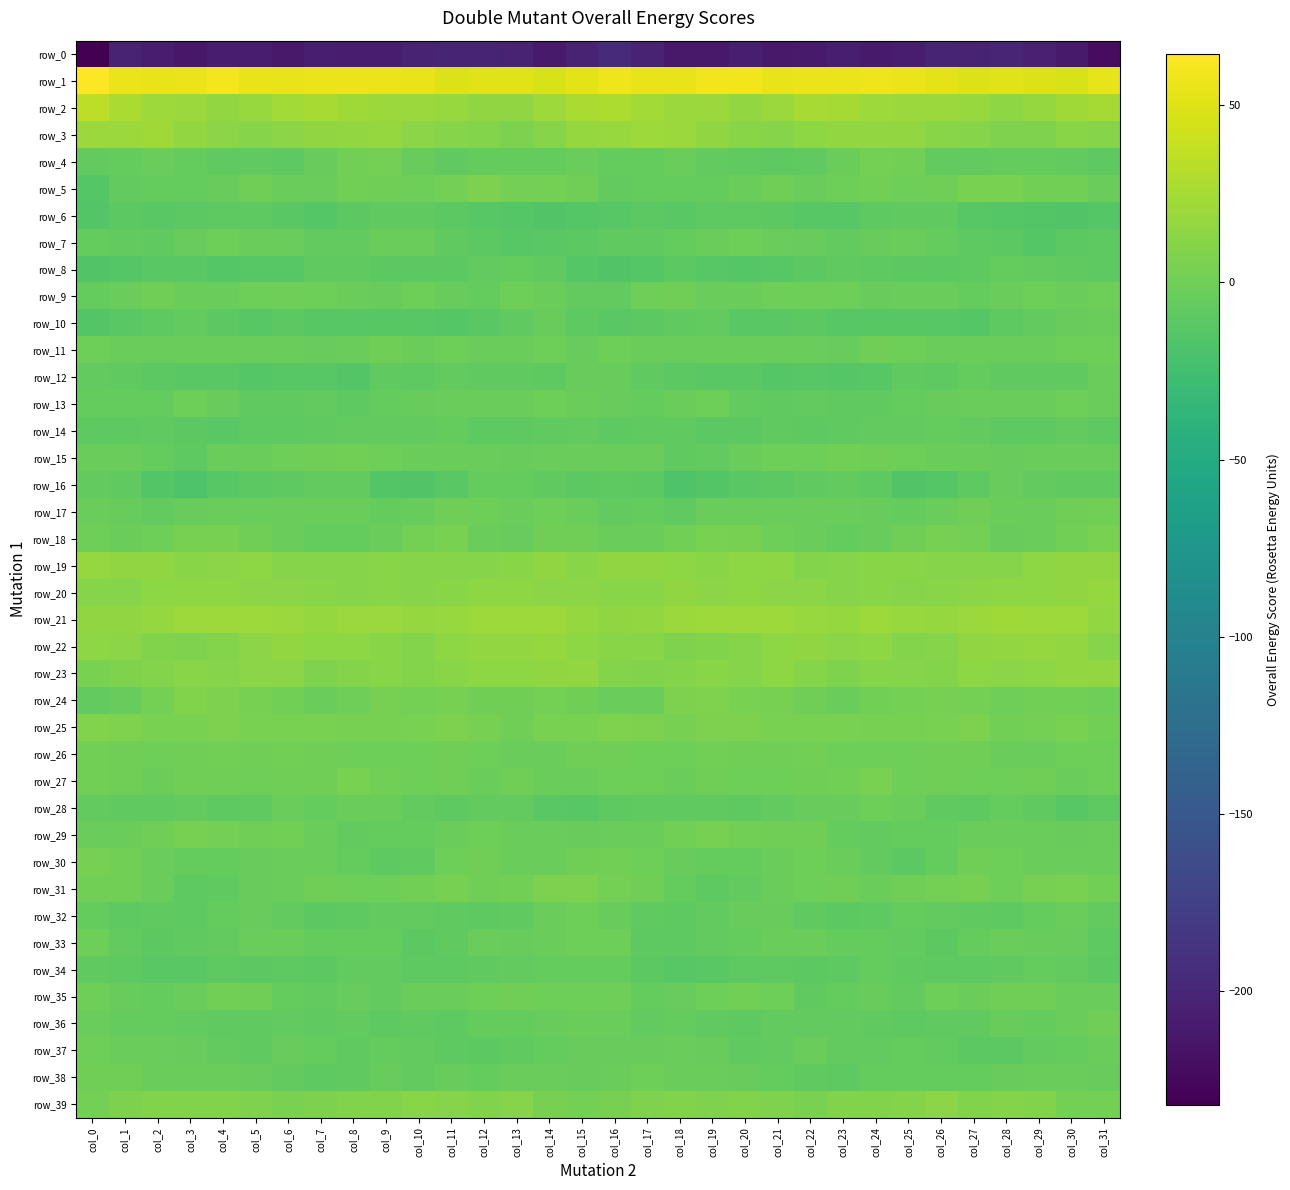

What value does the row_18 series have at col_6?

-2.6